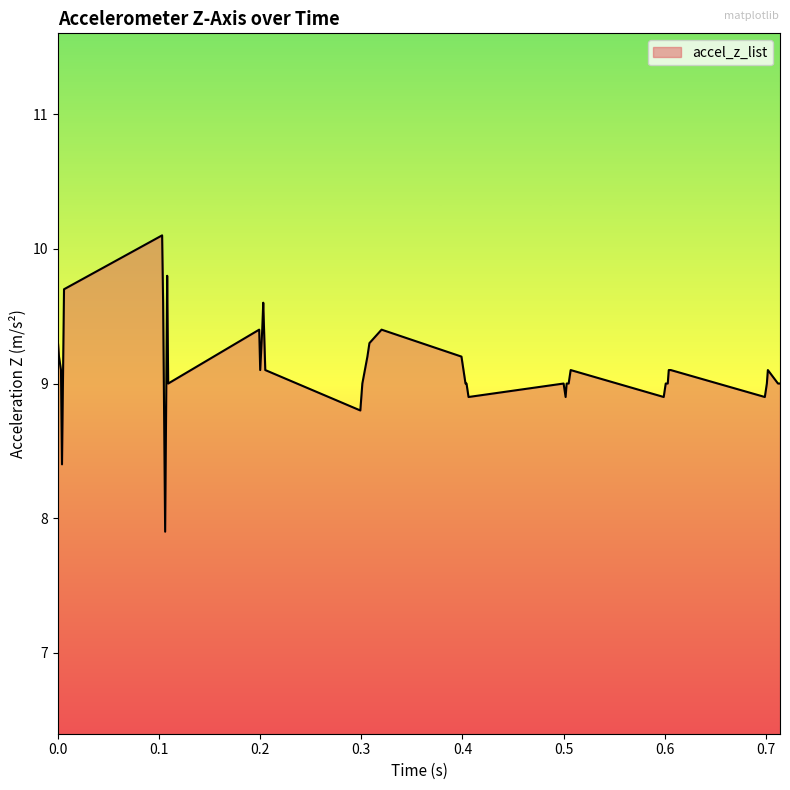

Reading left to right, transcribe all the data shown in this chart.

9.3	9.2	9.1	8.4	9.7	10.1	9.6	7.9	9.8	9.0	9.4	9.1	9.4	9.6	9.1	8.8	9.0	9.2	9.3	9.4	9.2	9.1	9.0	9.0	8.9	9.0	8.9	9.0	9.0	9.1	8.9	9.0	9.0	9.1	9.1	8.9	9.0	9.1	9.0	9.0